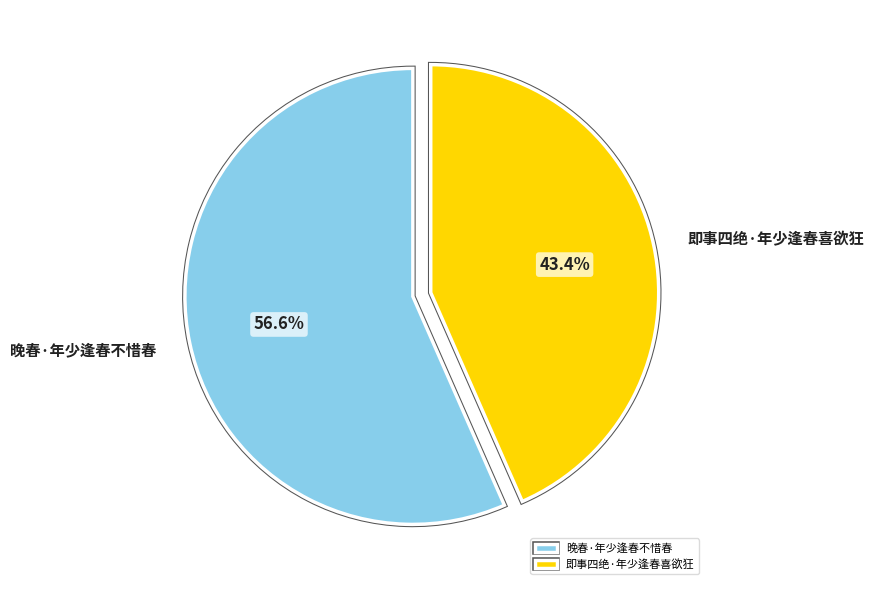

Which has a higher value, 即事四绝·年少逢春喜欲狂 or 晚春·年少逢春不惜春?

晚春·年少逢春不惜春